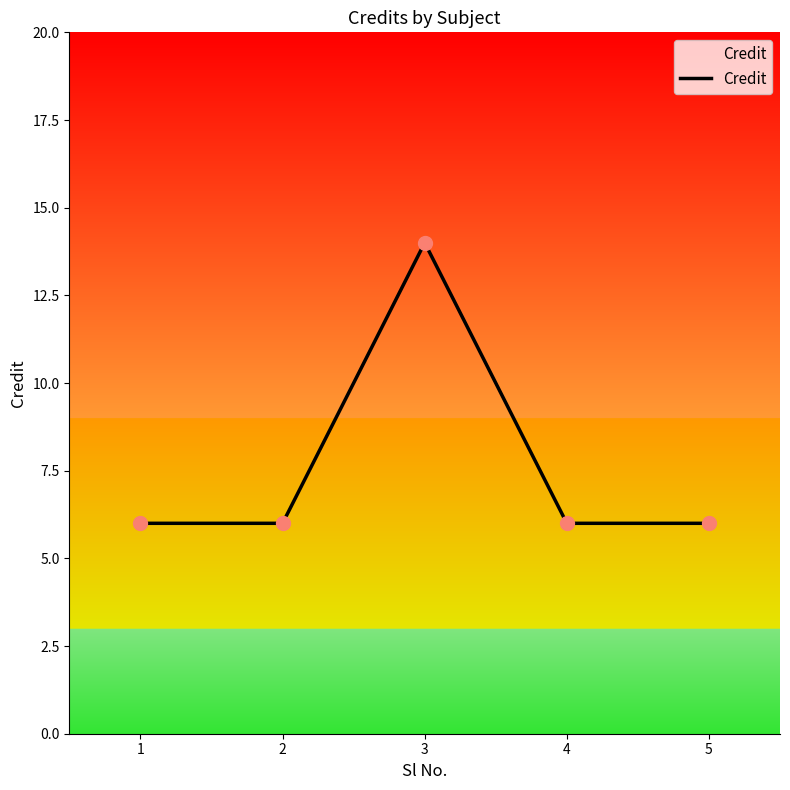

What is the change in value from 3 to 5?

-8